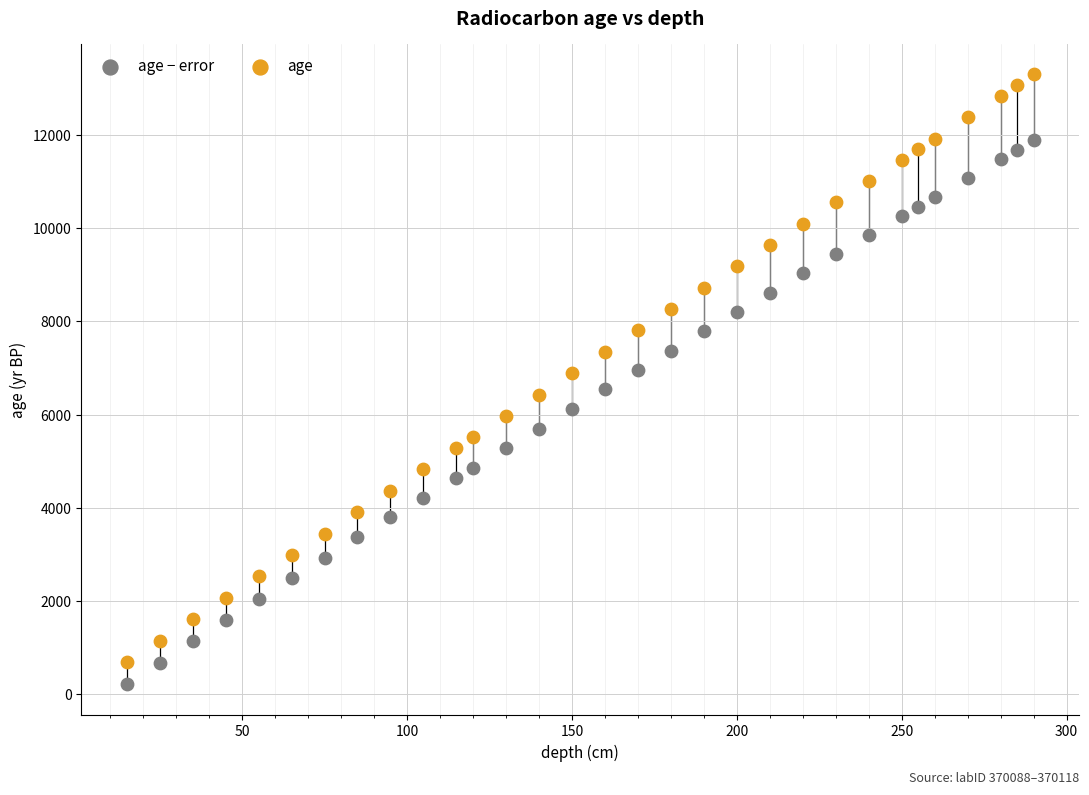

Which series has the widest spread of Y values?

age